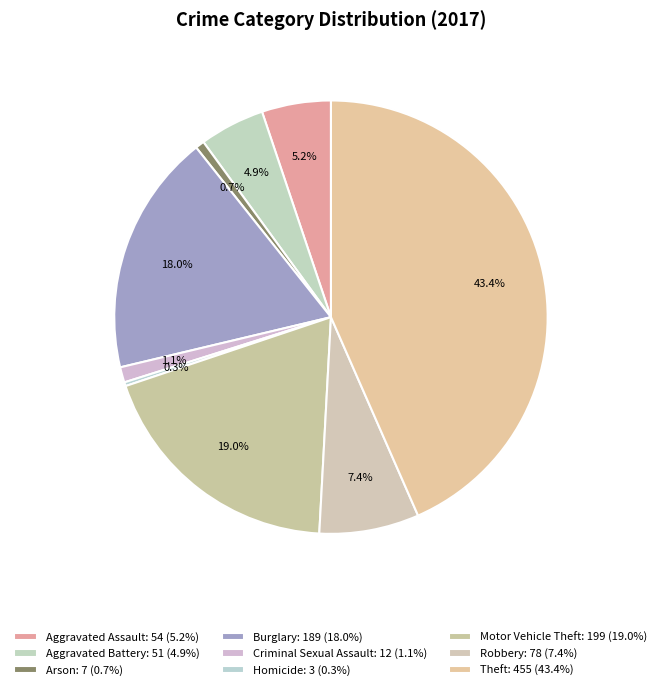

How many slices are in this pie chart?

9